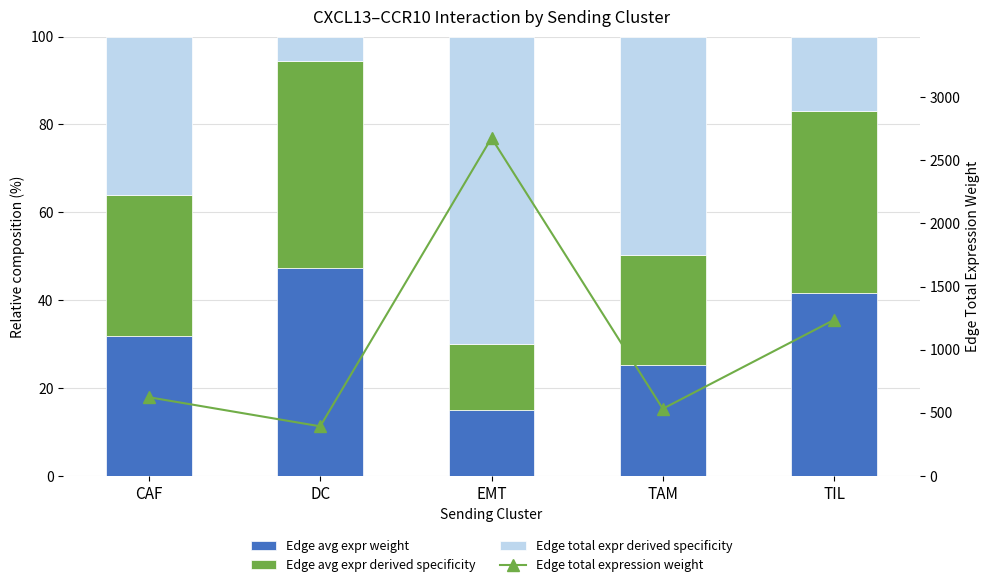

What is the spread (max minus min) of values at EMT?

2662.5